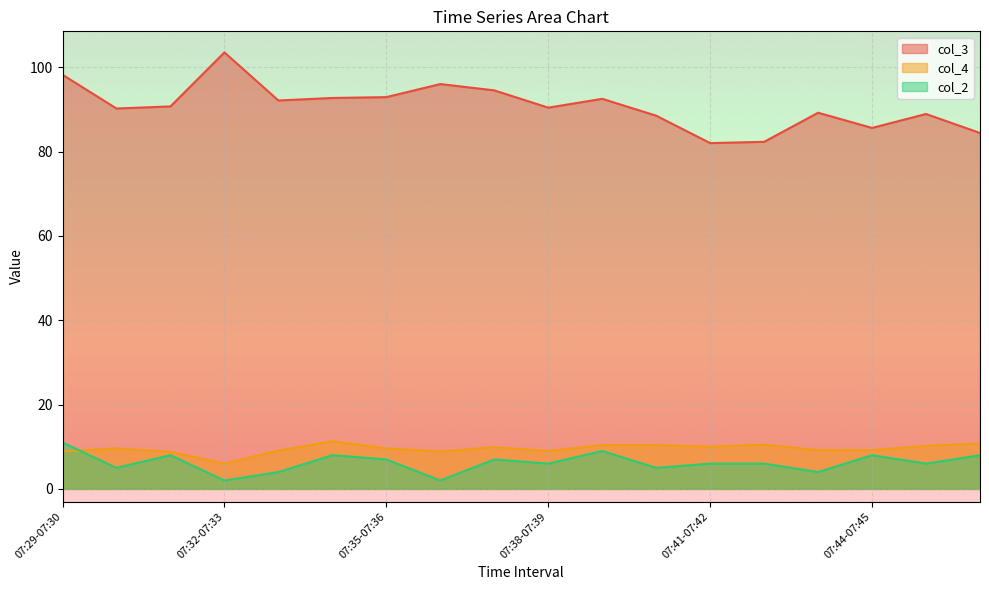

Rank the series at 07:44-07:45 from highest to lowest value.

col_3, col_4, col_2